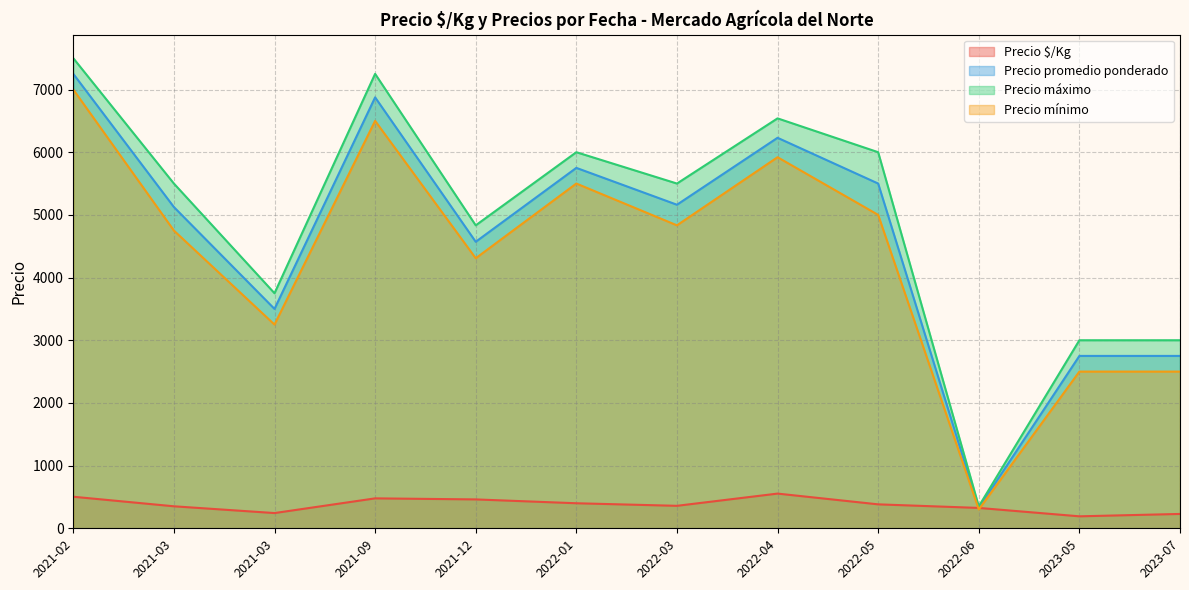

Does the chart have visible grid lines?

Yes